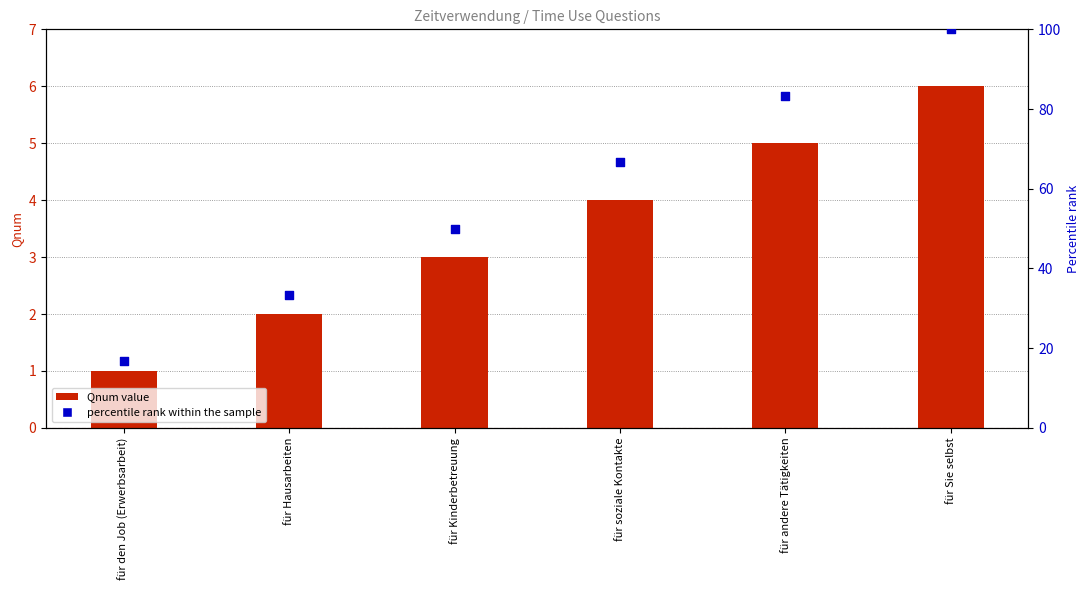

What are all the series names shown in the legend?

Qnum value, percentile rank within the sample